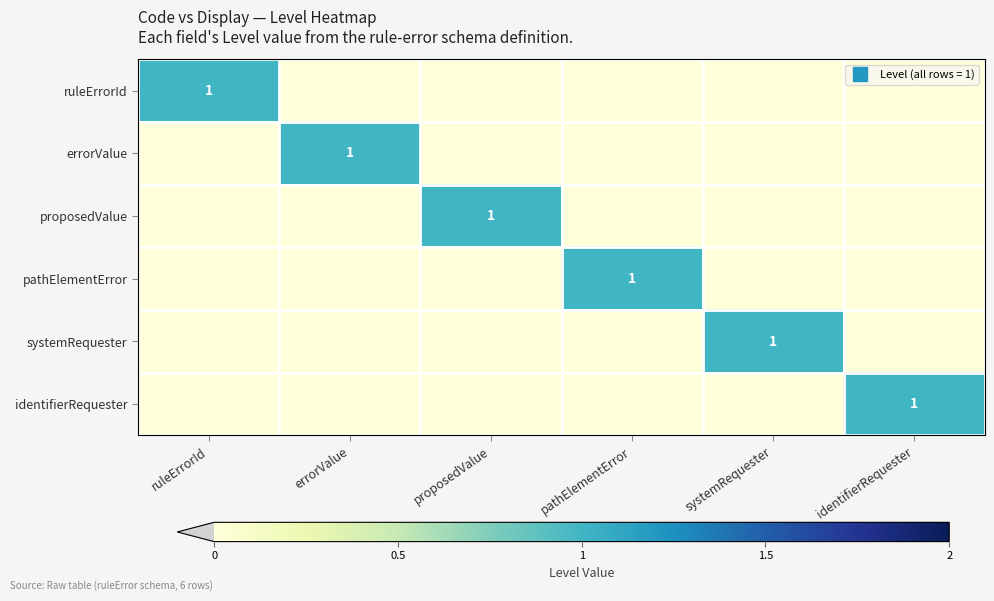

List the labels in order of identifierRequester value, smallest first.

ruleErrorId, errorValue, proposedValue, pathElementError, systemRequester, identifierRequester